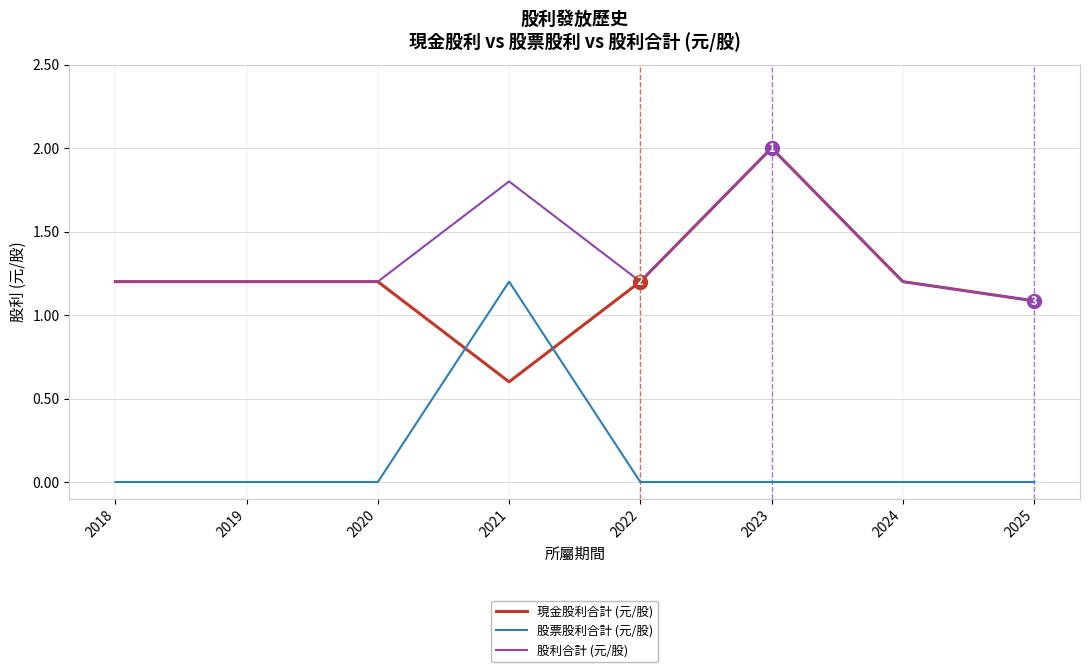

Read the 現金股利合計 (元/股) value at 2022.

1.2